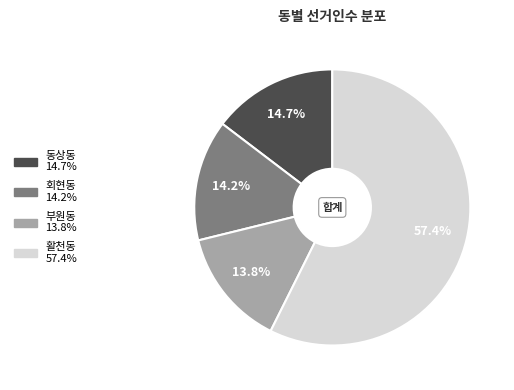

Which category has the biggest portion of the pie?

활천동